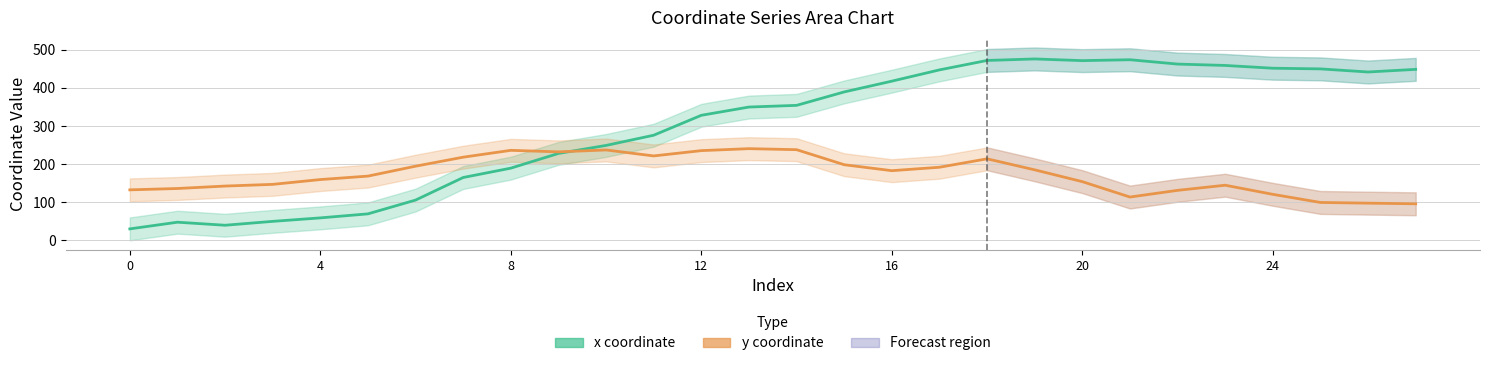

What is the sum of all x coordinate values?

8399.3